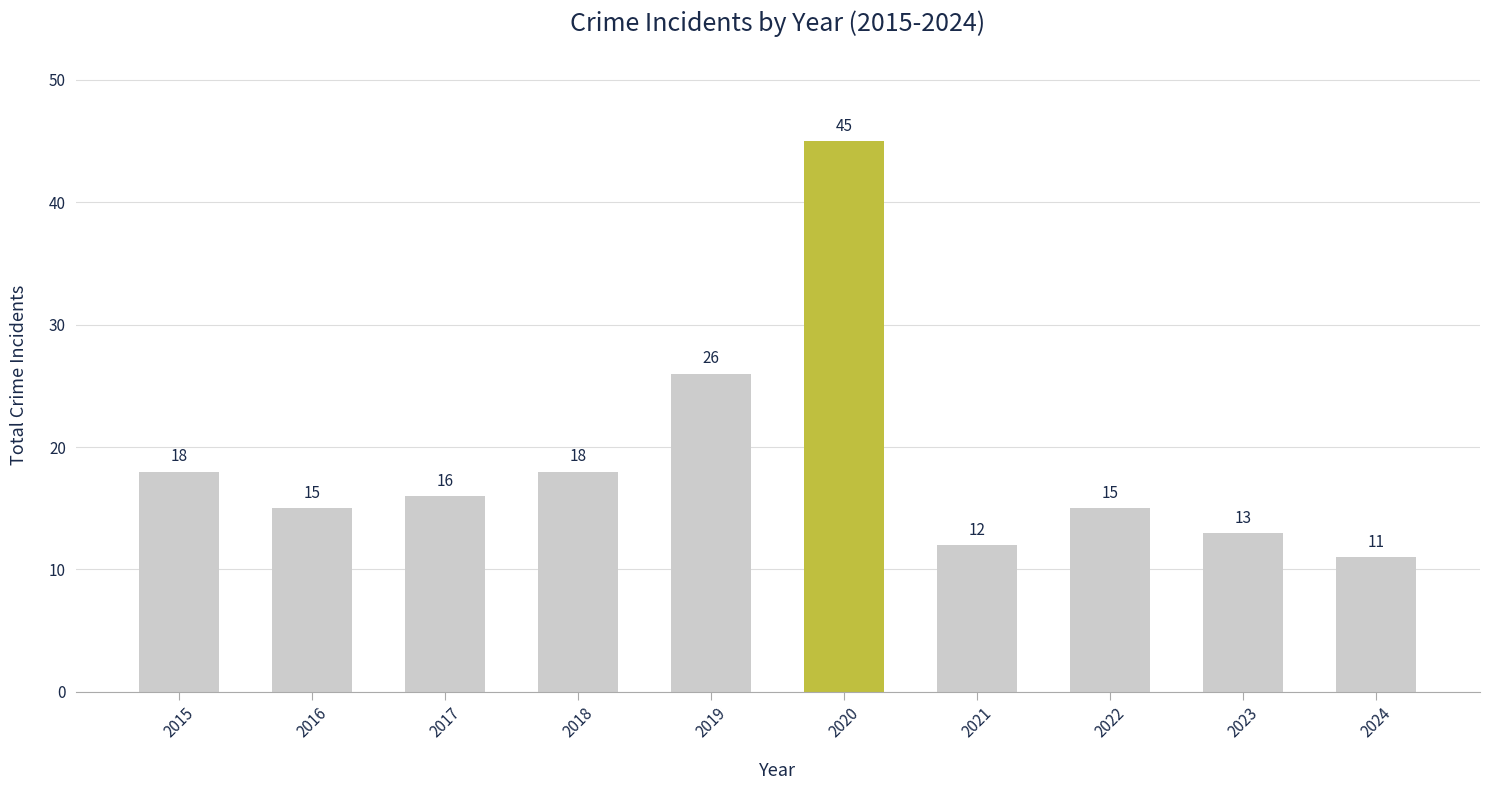

What is the change in value from 2015 to 2017?

-2